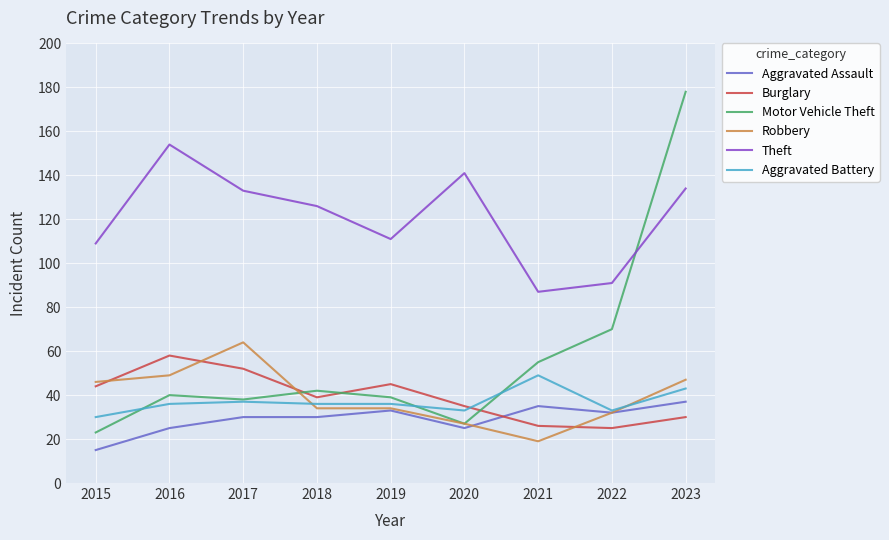

Reading left to right, what are all the values shown in this chart?

Aggravated Assault: 15	25	30	30	33	25	35	32	37
Burglary: 44	58	52	39	45	35	26	25	30
Motor Vehicle Theft: 23	40	38	42	39	27	55	70	178
Robbery: 46	49	64	34	34	27	19	32	47
Theft: 109	154	133	126	111	141	87	91	134
Aggravated Battery: 30	36	37	36	36	33	49	33	43